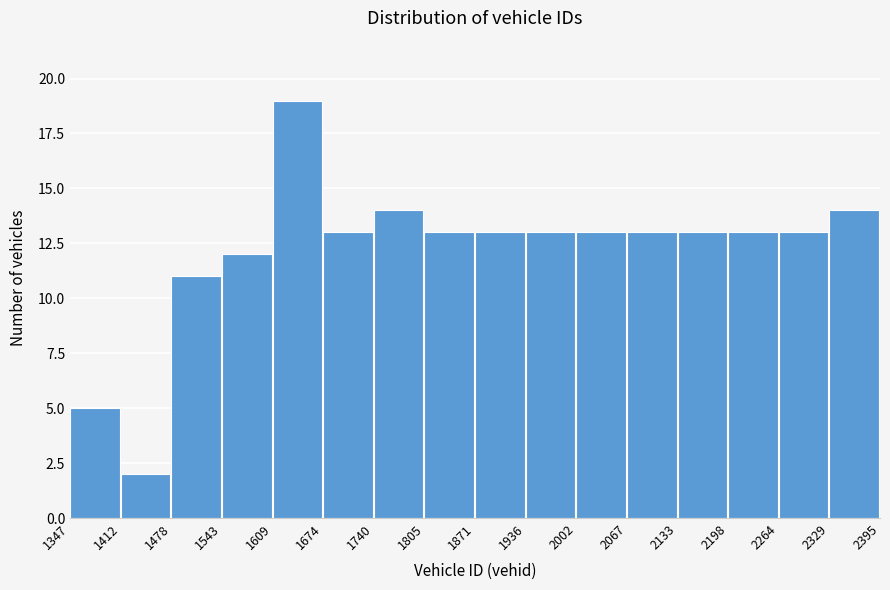

How tall is the bar that spans 1412 to 1478 on the x-axis? The values are not printed on the chart, so give them approximately, as read against the axis.

2